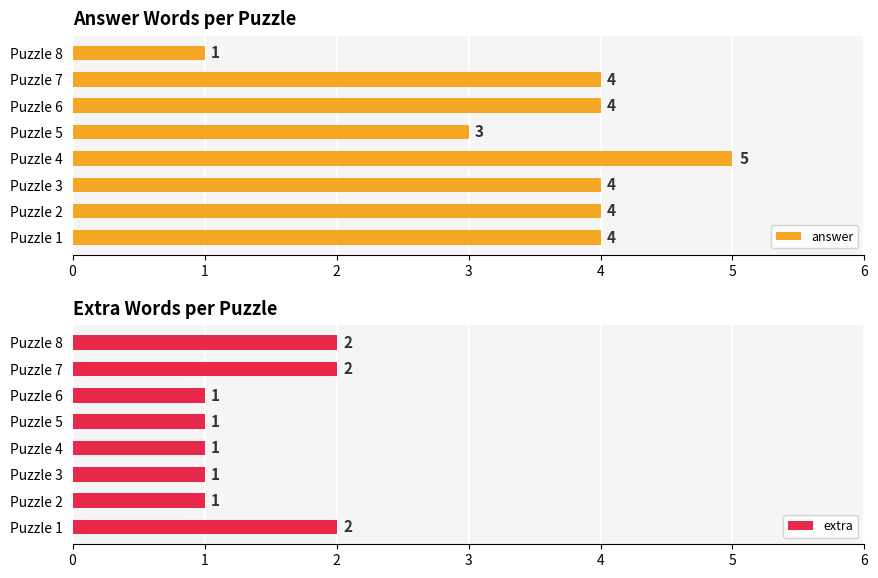

Are the bars horizontal?

Yes